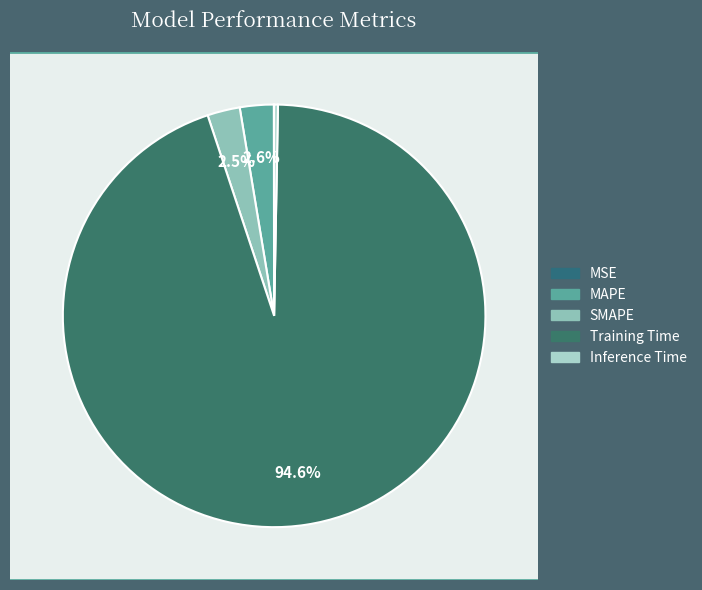

To the nearest percent, what is the difference between the largest and smallest slice percentages?

95%